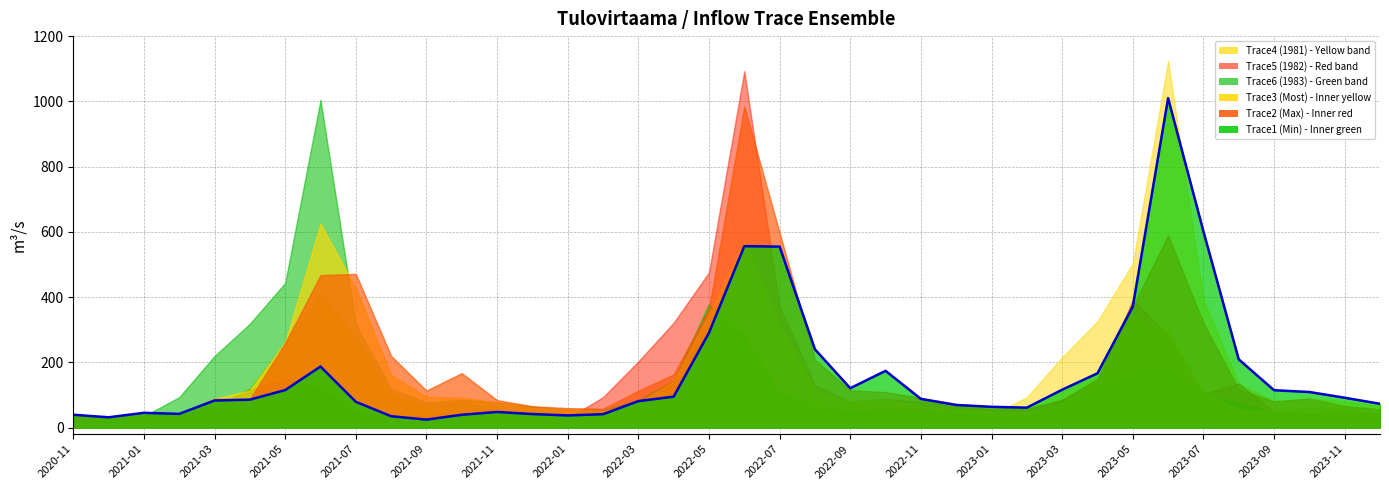

What is the sum of all values?

6231.6